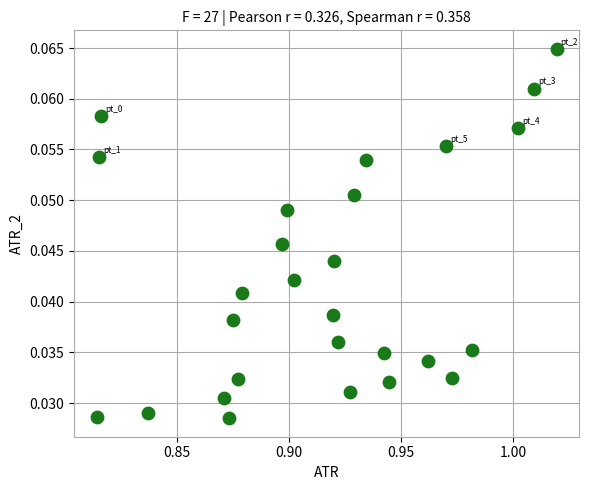

How many data points are displayed?

27